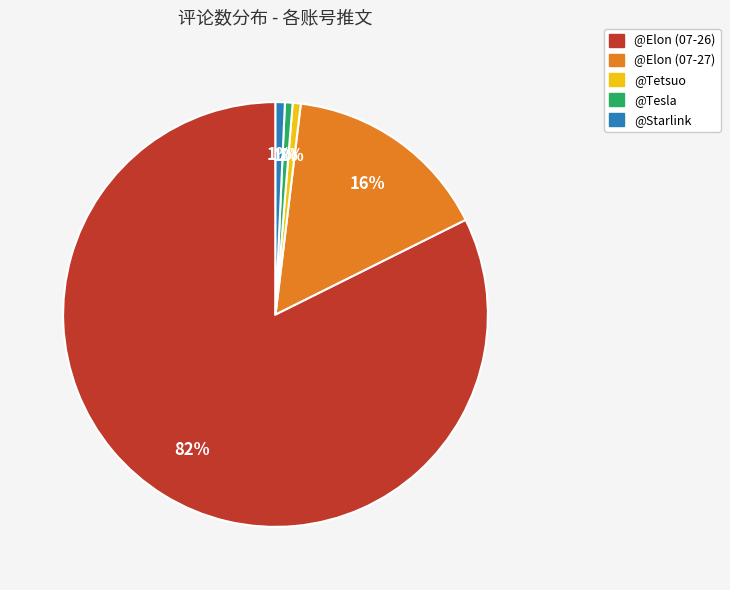

What percentage is the @Starlink slice, to the nearest percent?

1%